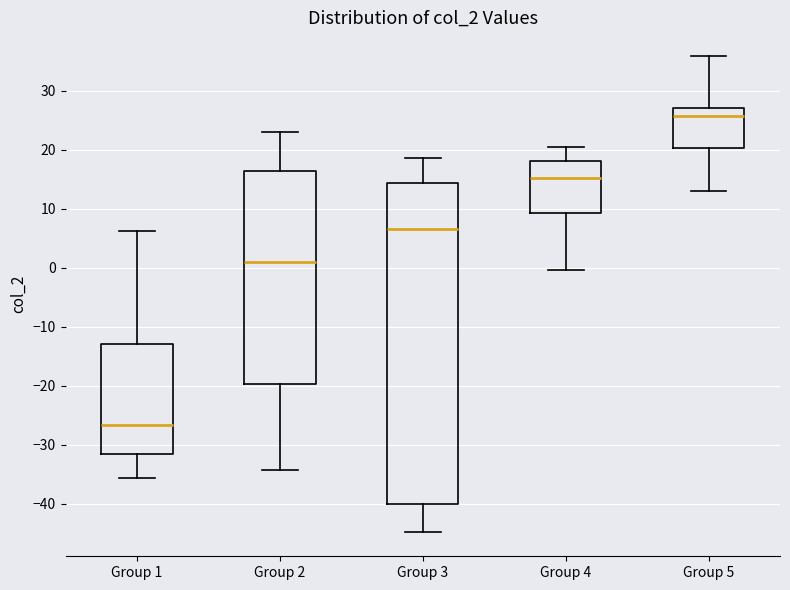

Comparing the boxes themselves (not the whiskers), which one is the tallest?

Group 3